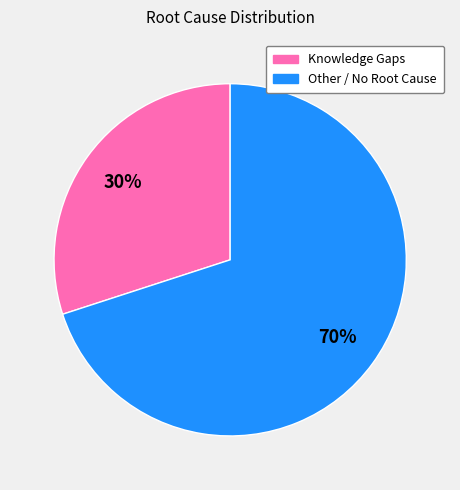

True or false: Knowledge Gaps accounts for 30% of the total.

True